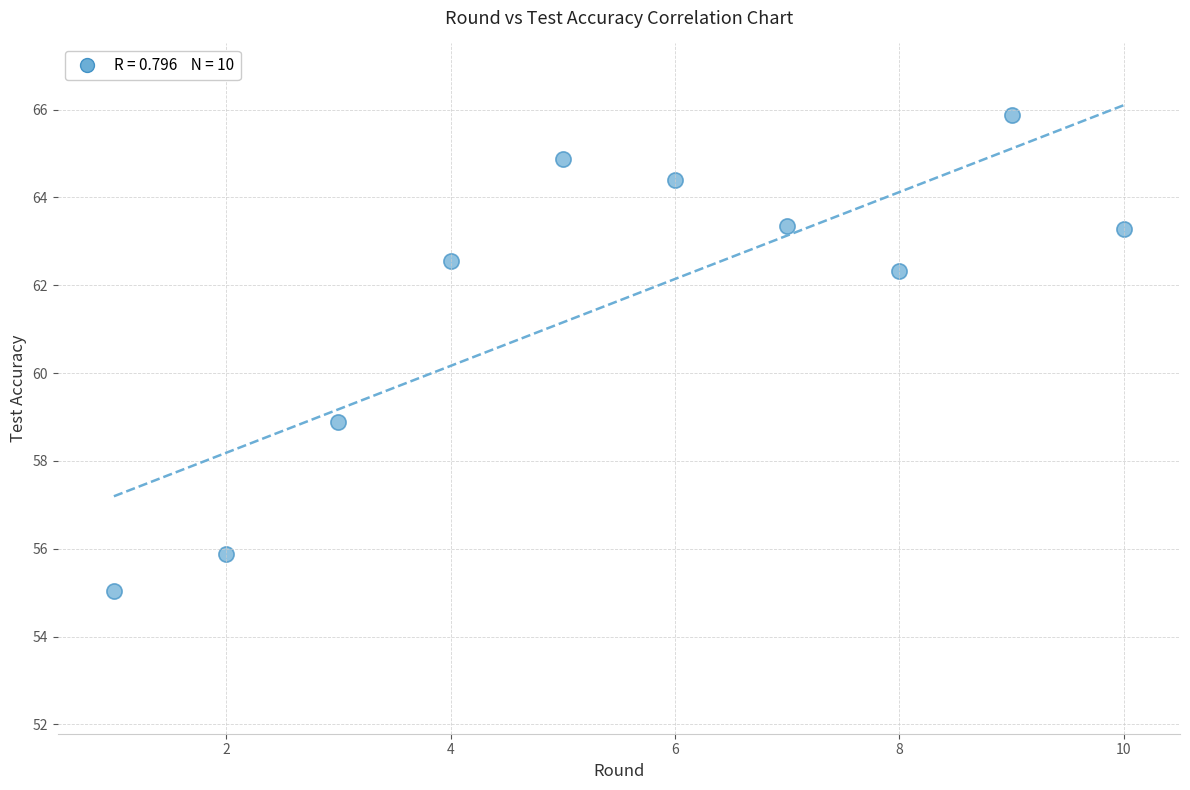

What is the range of Y values (max minus min)?

10.8